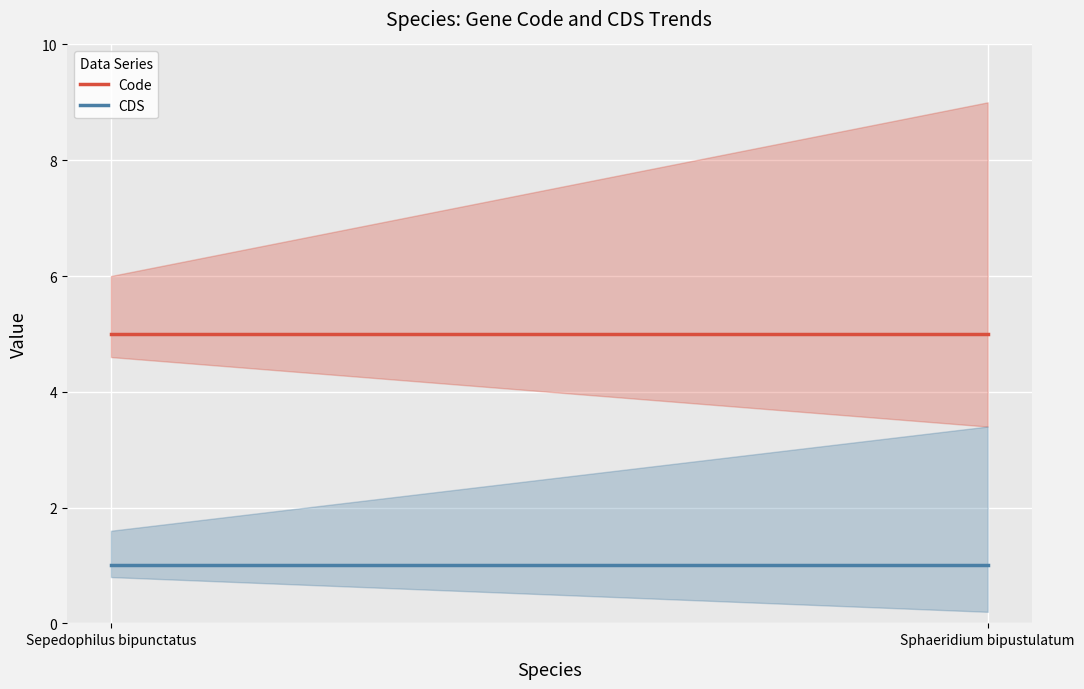

What is the label of the 1st point from the left?

Sepedophilus bipunctatus